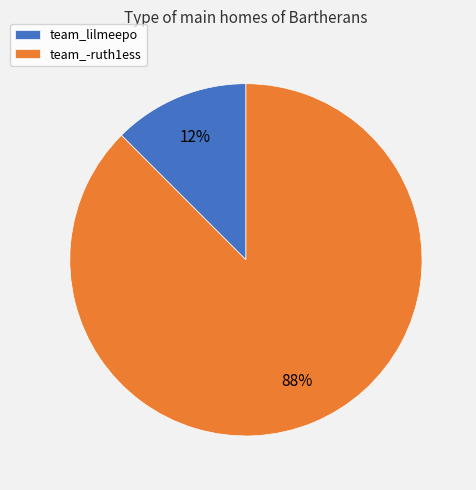

Which category has the smallest portion of the pie?

team_lilmeepo